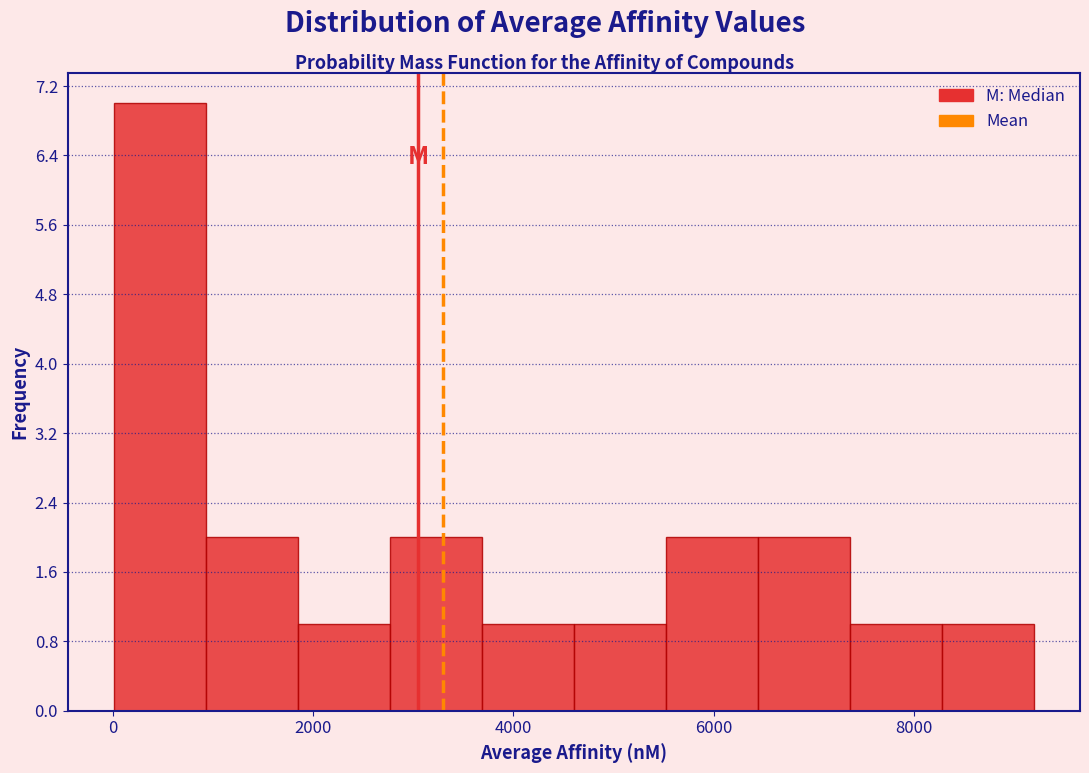

Reading left to right, list every bar in this chart as the range it spans on the x-axis followed by its height. Neither the bar edges nor the heights are printed on the chart, so give them approximately, as read against the axes.

0 to 1000: 7
1000 to 1800: 2
1800 to 2800: 1
2800 to 3600: 2
3600 to 4600: 1
4600 to 5600: 1
5600 to 6400: 2
6400 to 7400: 2
7400 to 8200: 1
8200 to 9200: 1